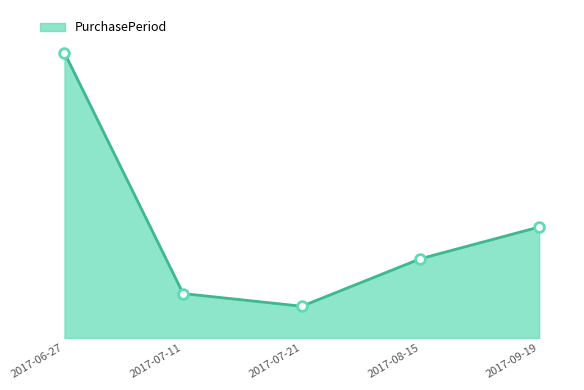

Does the chart have visible grid lines?

No